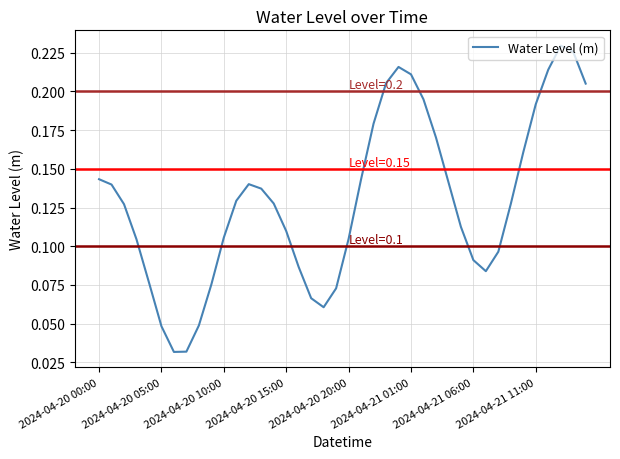

How many lines are shown in the chart?

1